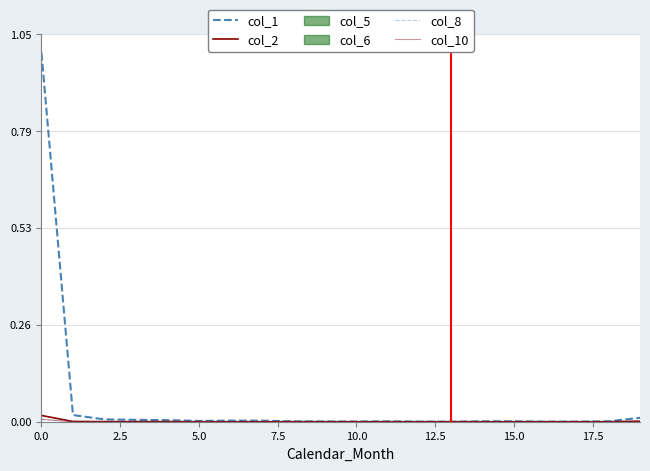

In col_10, how many points are lower than both neighbors (excluding endpoints)?

6